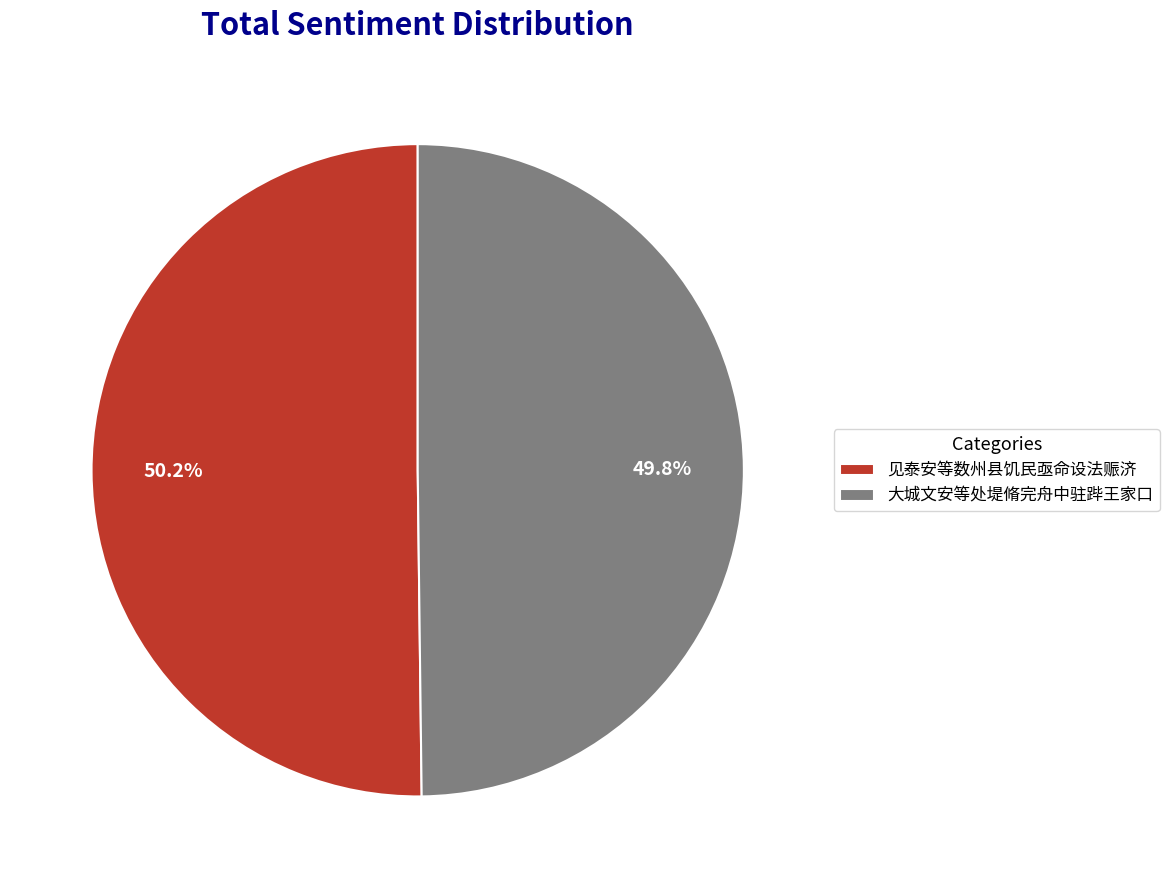

What is the ratio of the value at 见泰安等数州县饥民亟命设法赈济 to the value at 大城文安等处堤脩完舟中驻跸王家口?

1.0